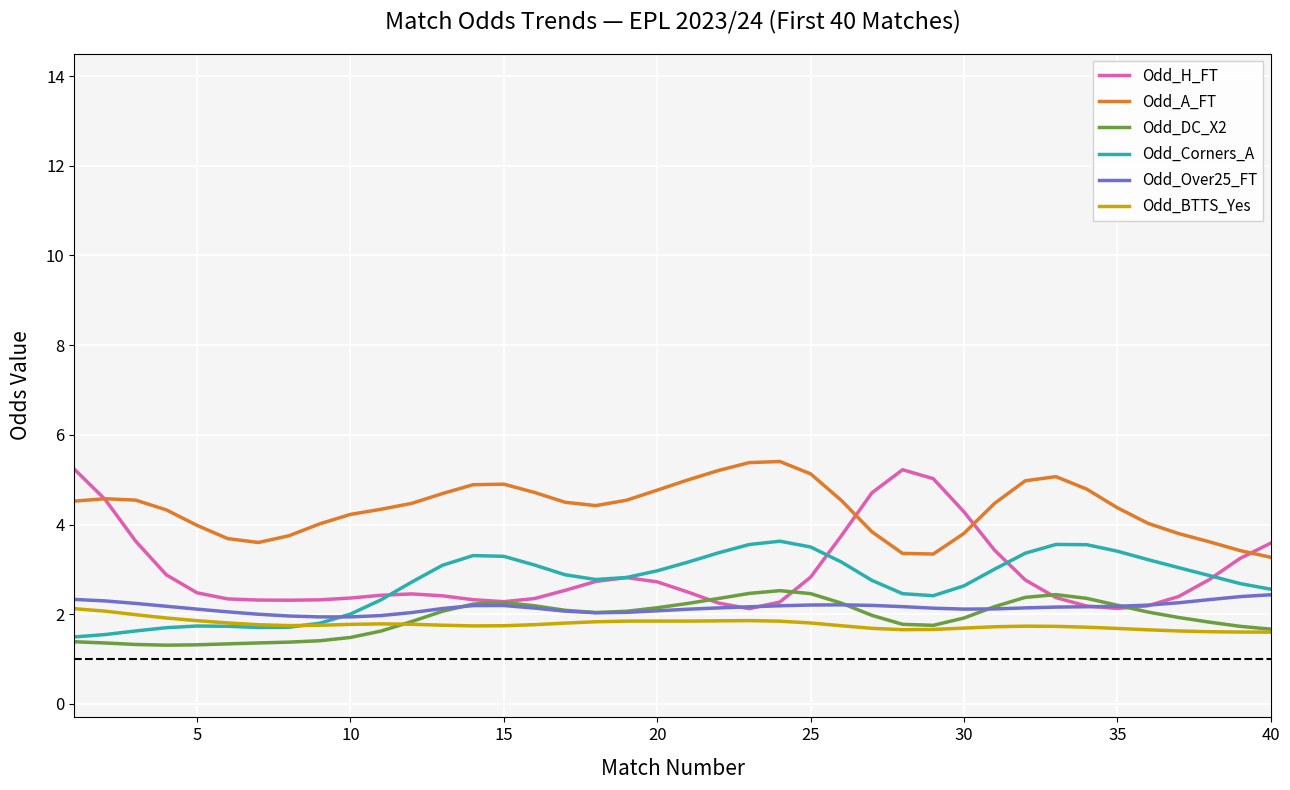

Which series has the widest spread of values?

Odd_H_FT